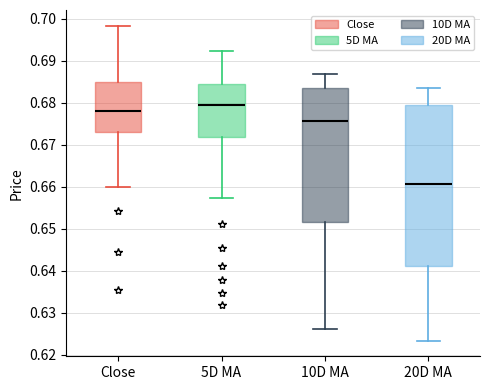

Comparing the boxes themselves (not the whiskers), which one is the tallest?

20D MA